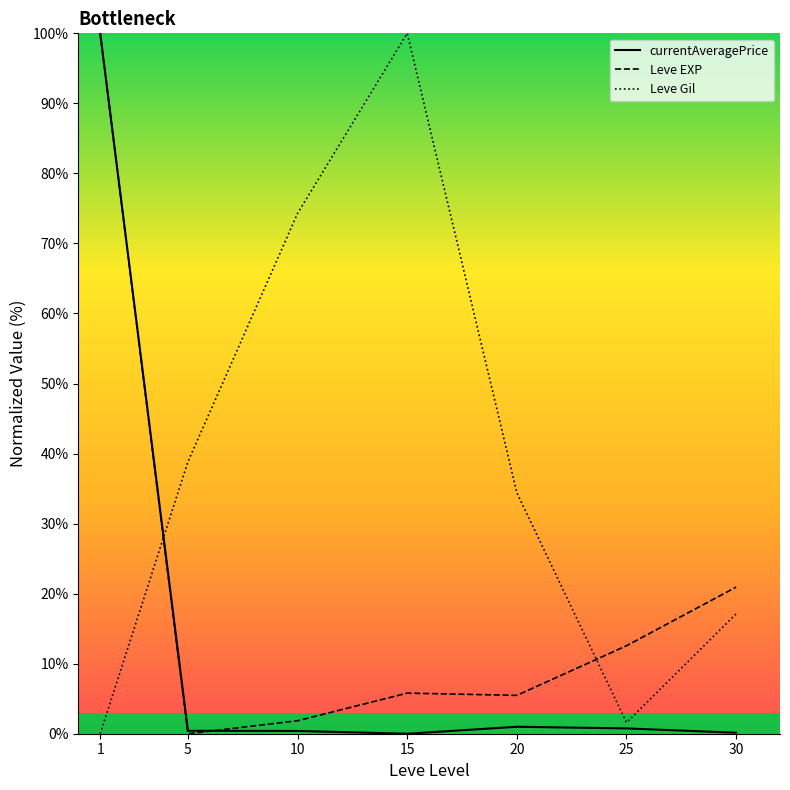

Where does the Leve Gil series first go above 34?

5